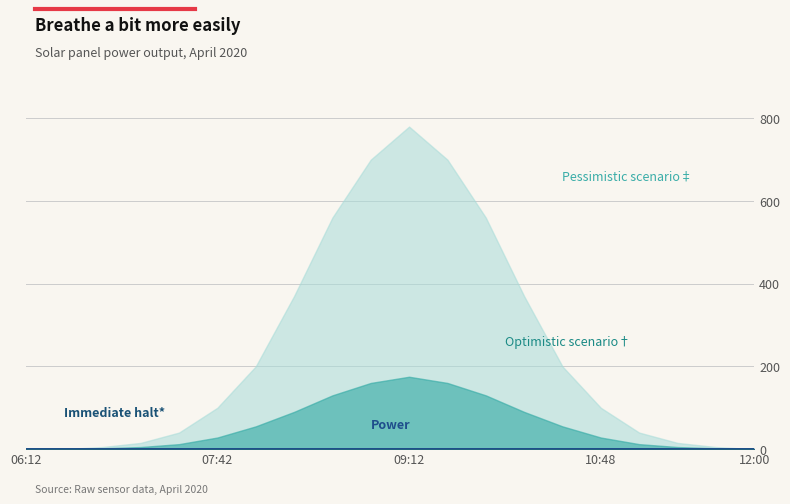

Which label corresponds to the smallest value in the chart?

06:12